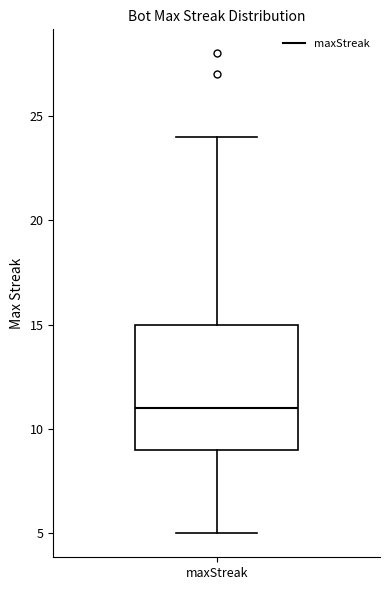

Read this box plot against the y-axis: the position of the median line, the range covered by the box, and the ends of both whiskers. The values are not printed on the chart, so give them approximately, as read against the axis.

median 11, box 9 to 15, whiskers 5 to 24